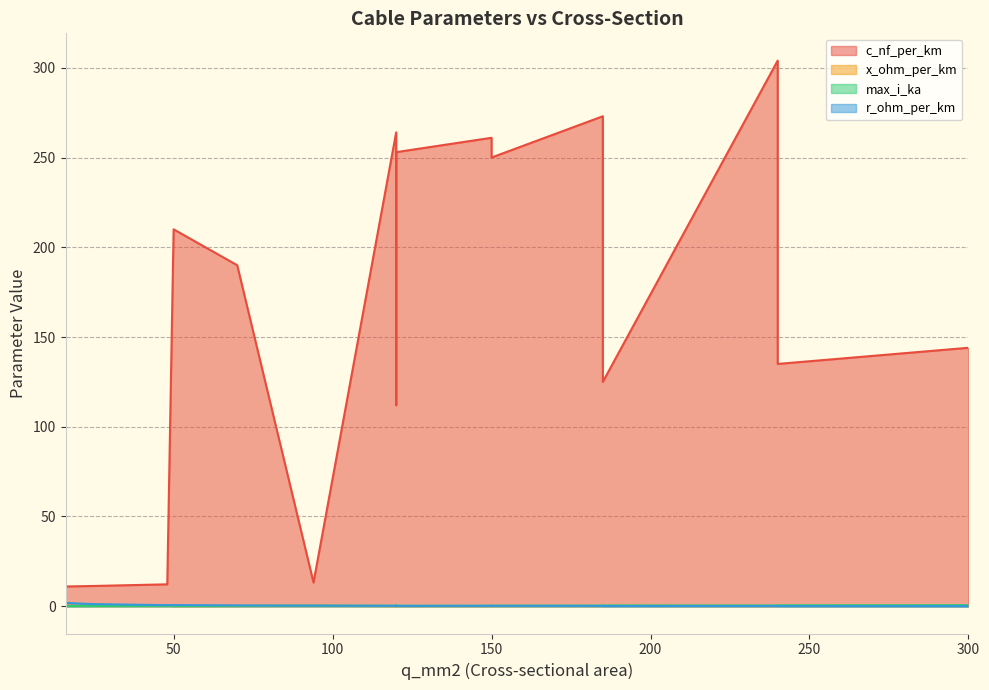

What is the value of the max_i_ka point at the 8th from the left?

0.2